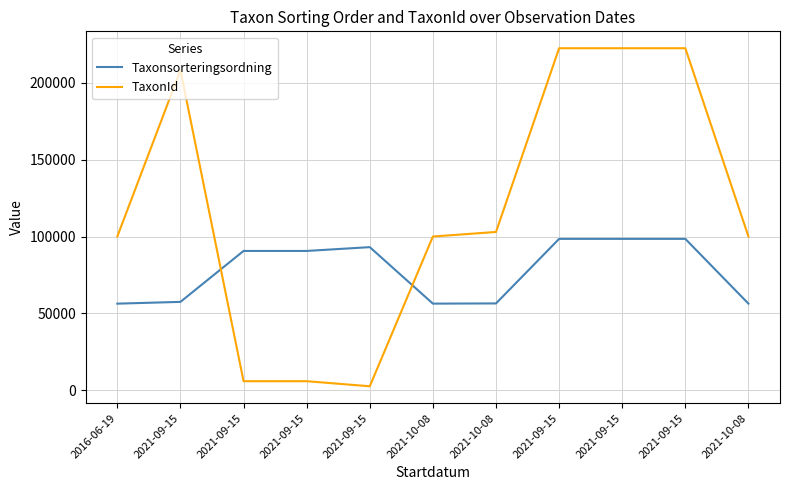

What is the smallest value displayed?

2667